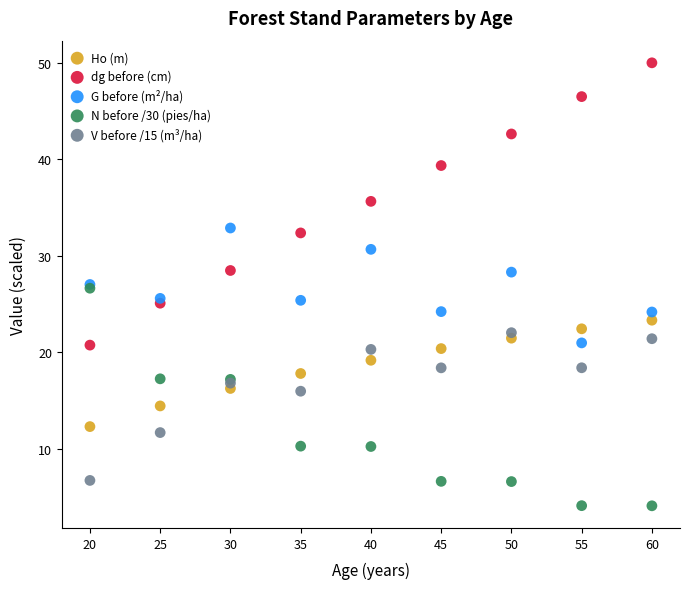

Which series reaches the minimum Y coordinate?

N before /30 (pies/ha)